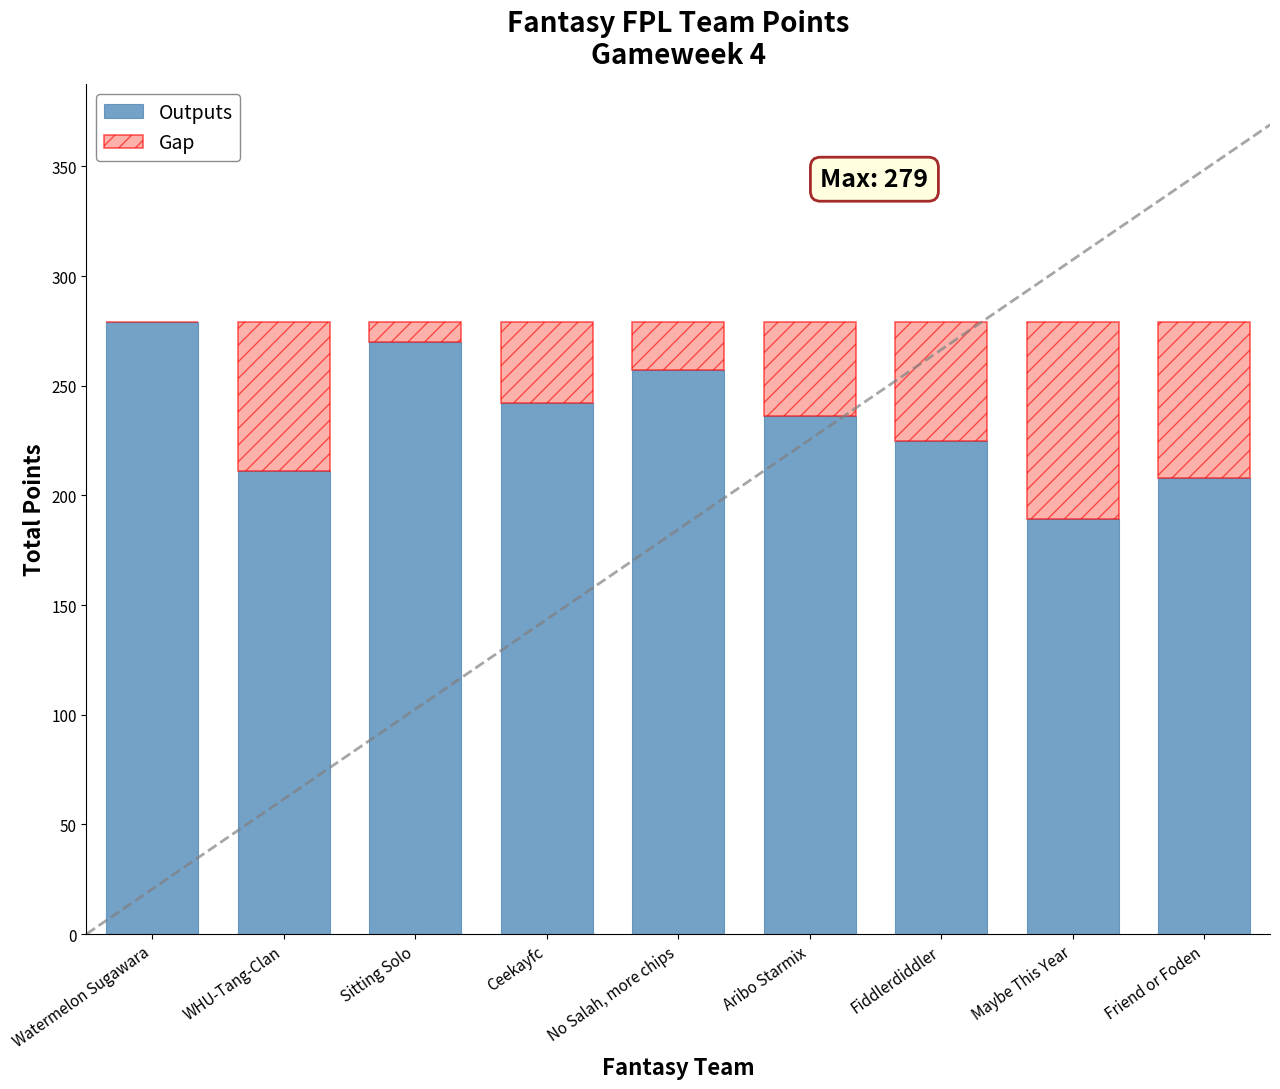

Reading right to left, transcribe the values for Outputs.

Friend or Foden=208	Maybe This Year=189	Fiddlerdiddler=225	Aribo Starmix=236	No Salah, more chips=257	Ceekayfc=242	Sitting Solo=270	WHU-Tang-Clan=211	Watermelon Sugawara=279